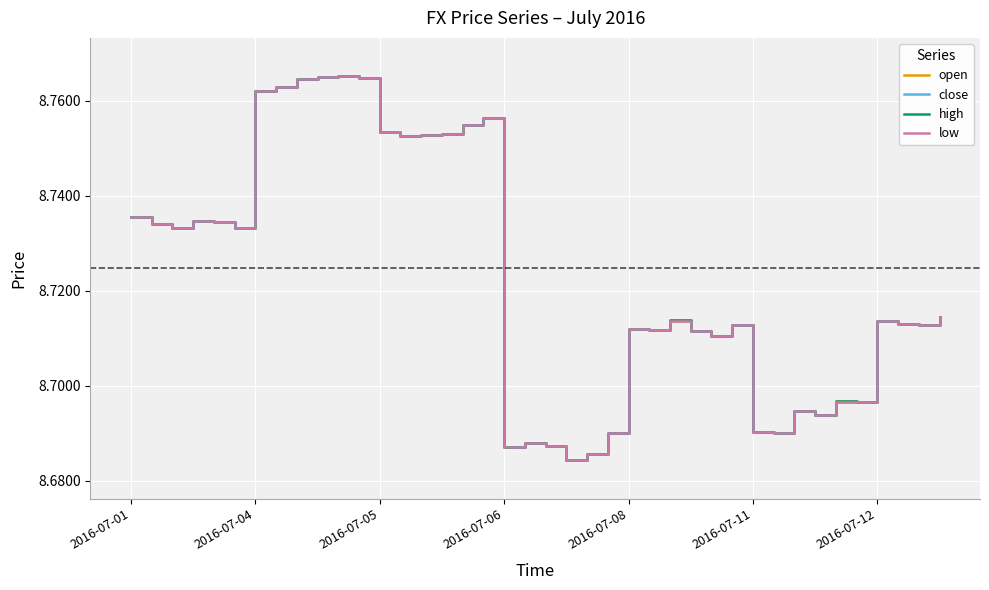

True or false: open and high intersect in this chart.

False